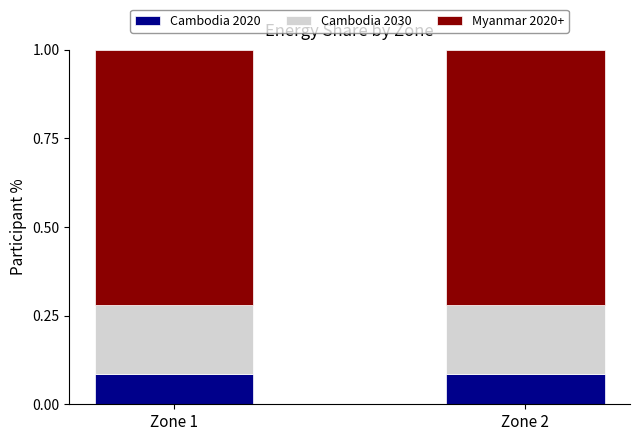

What is the sum of the Cambodia 2020 values at Zone 2 and Zone 1?

0.2